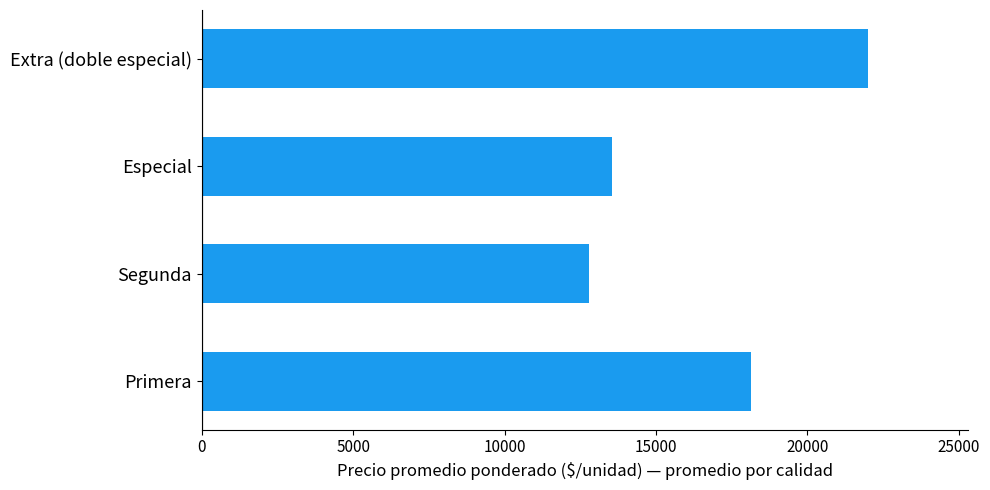

Reading top to bottom, list all the values displayed in this chart.

22000	13556	12778	18127